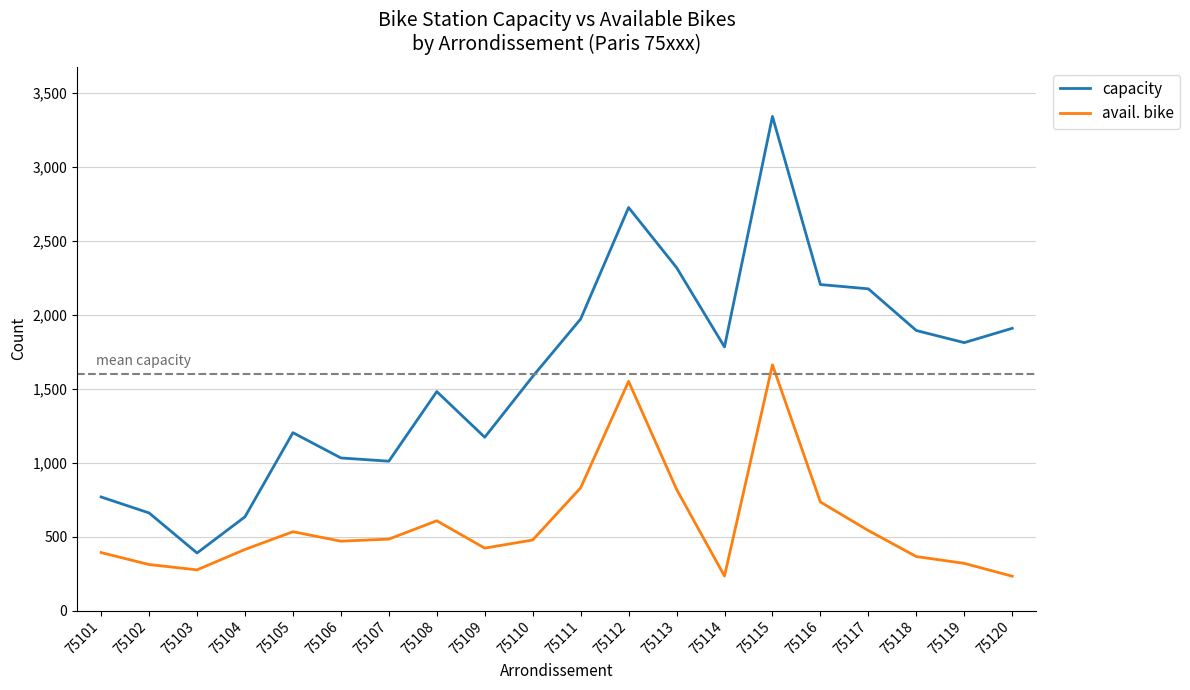

True or false: avail. bike has more than 2 interior local peaks.

True